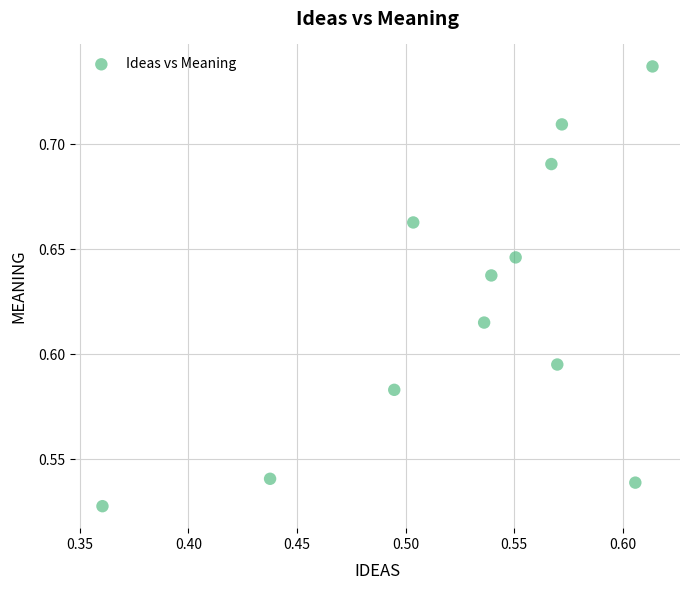

What is the range of X values (max minus min)?

0.3